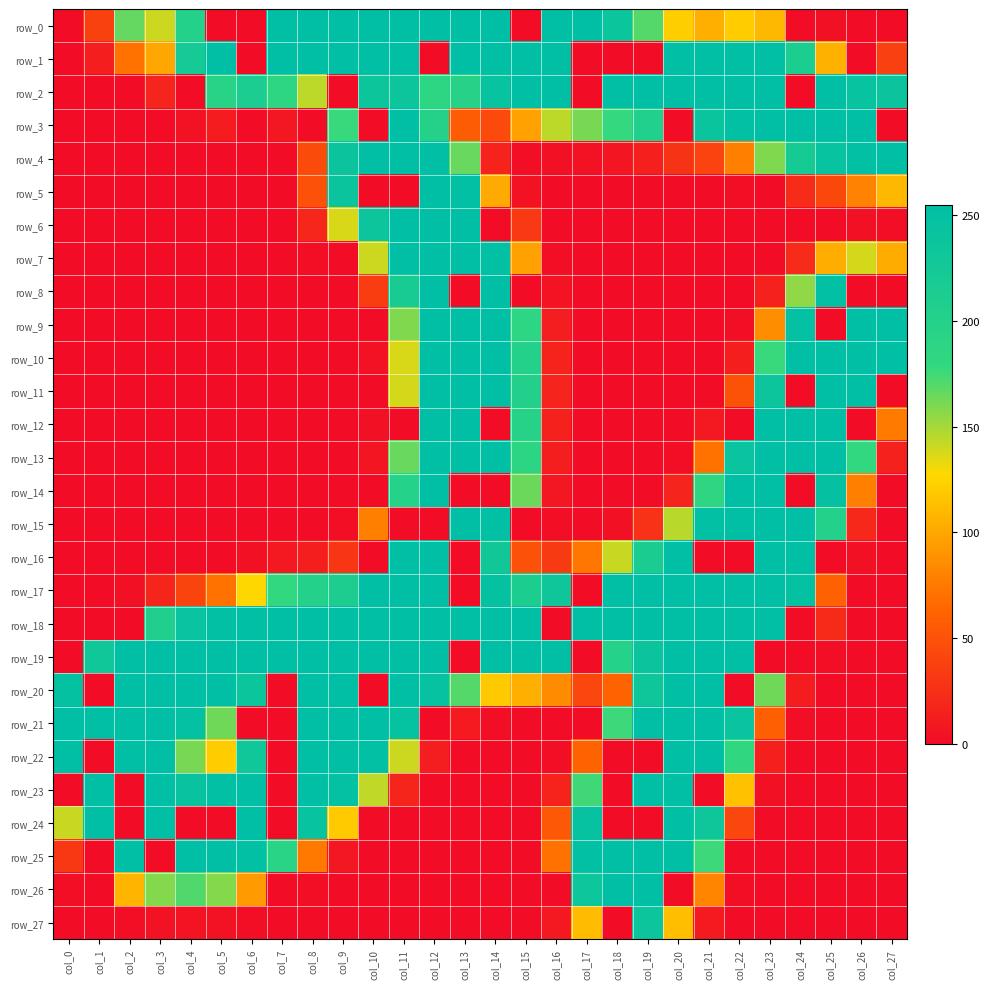

What is the difference between the highest and lowest values at col_19?

255